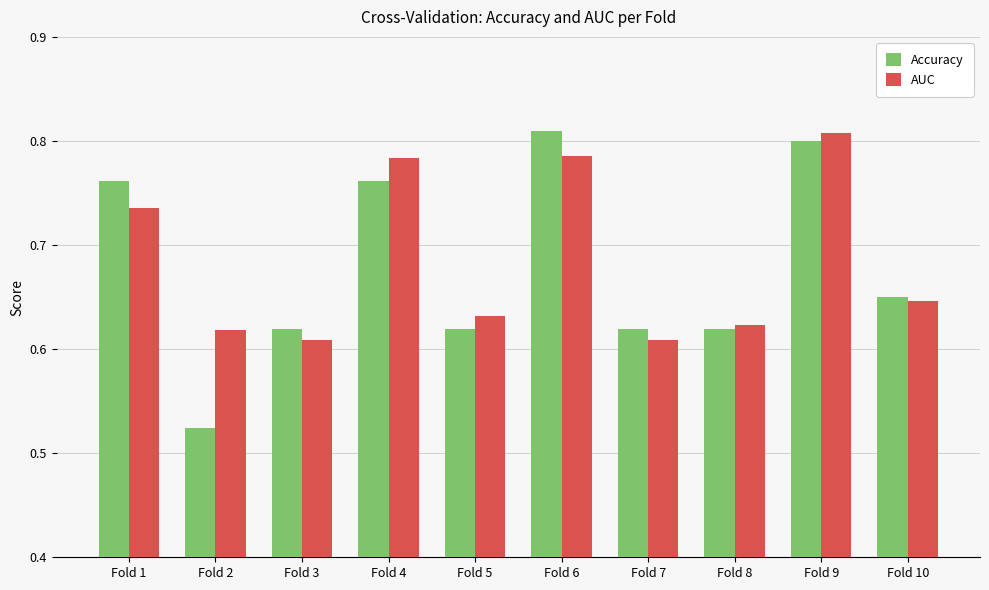

Which series changed the most between Fold 3 and Fold 10?

AUC